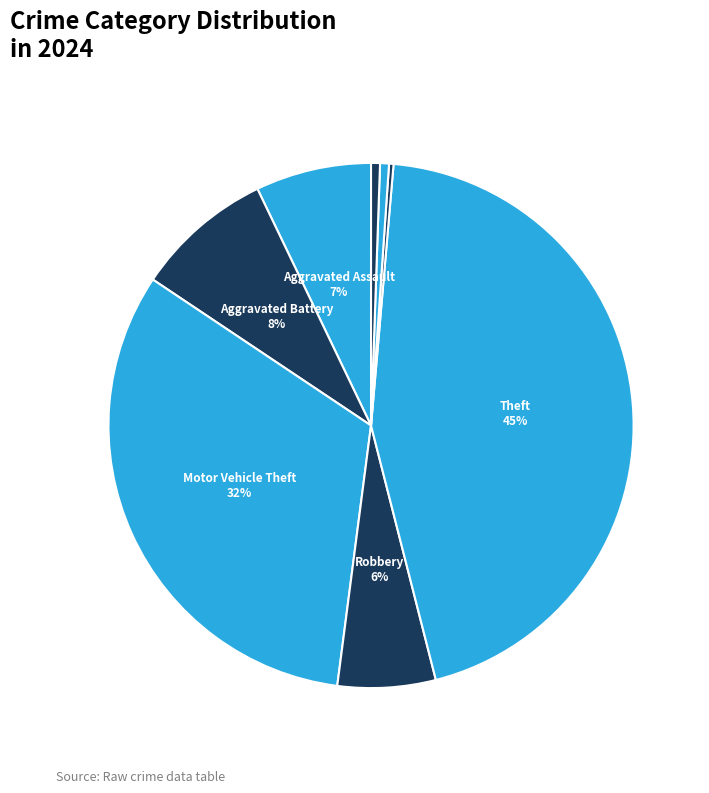

Count the number of slices in the pie.

8